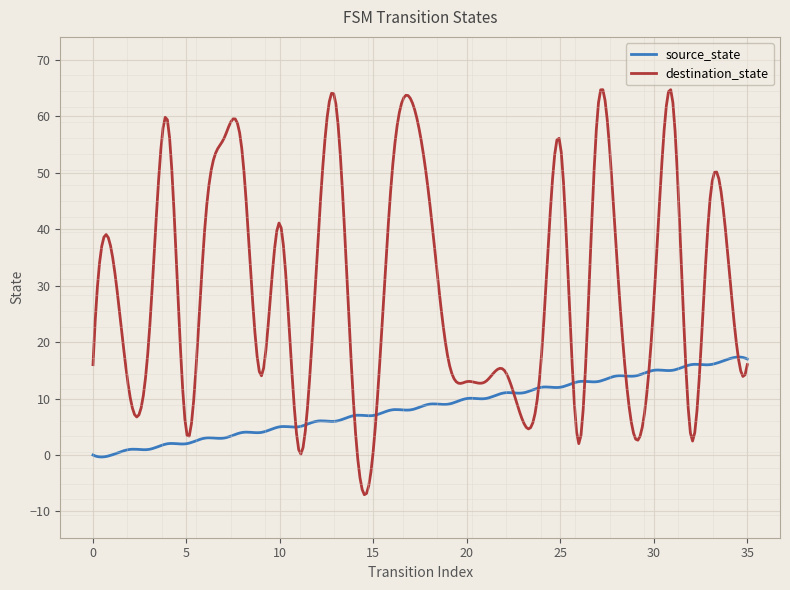

What are all the series names shown in the legend?

source_state, destination_state